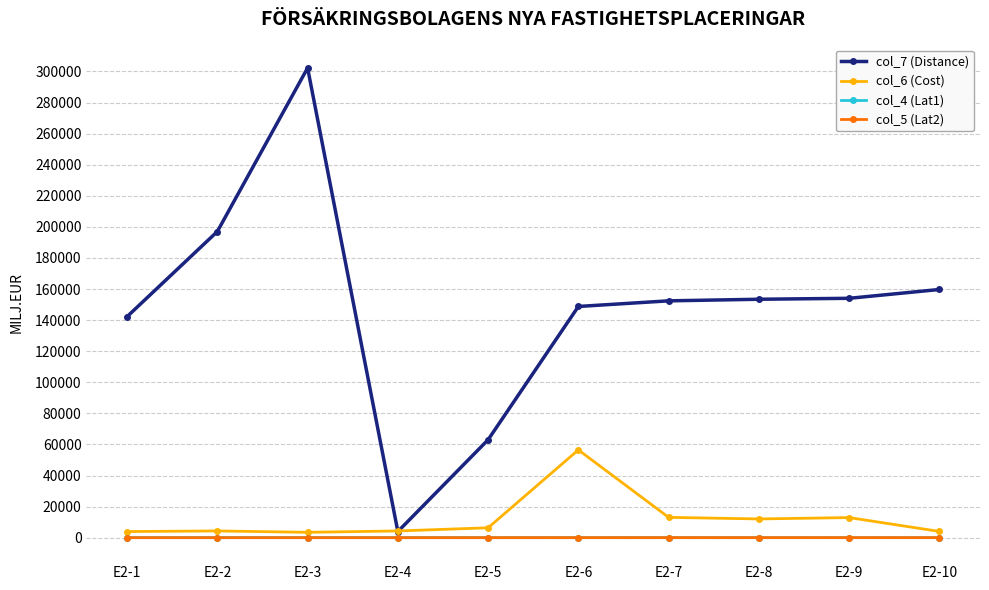

At which category does col_7 (Distance) reach its first local valley?

E2-4